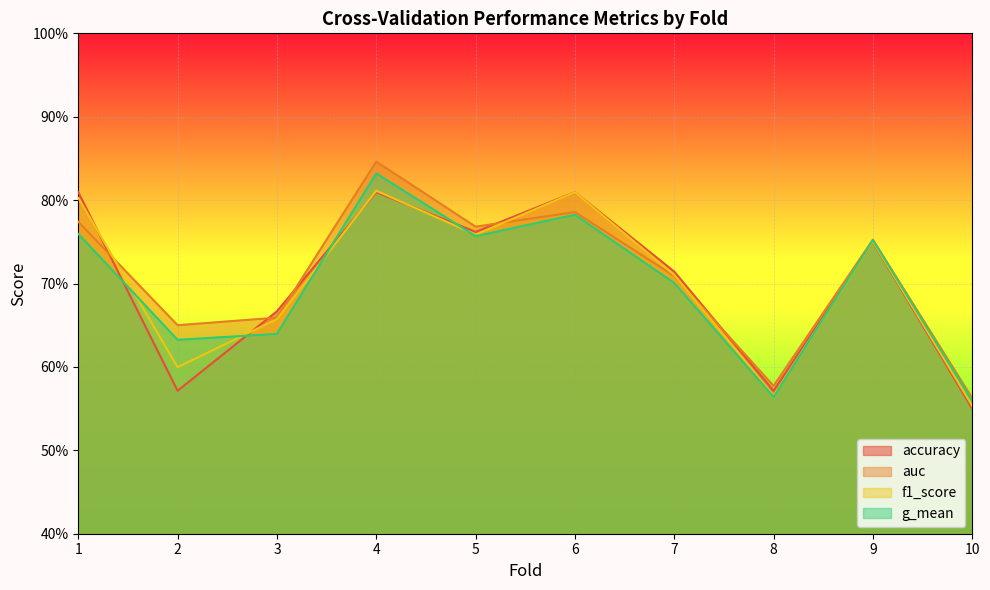

True or false: accuracy and auc cross at least once.

True